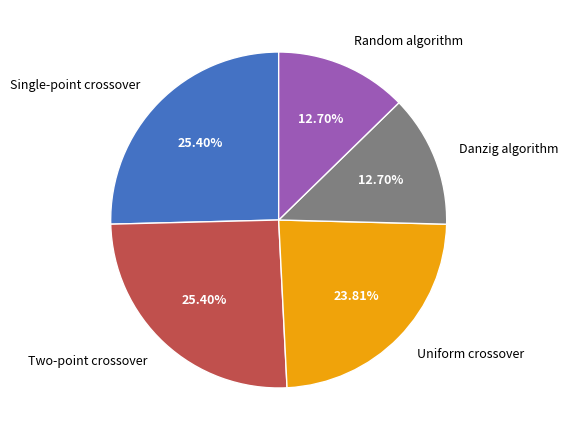

Does any single category account for the majority?

No